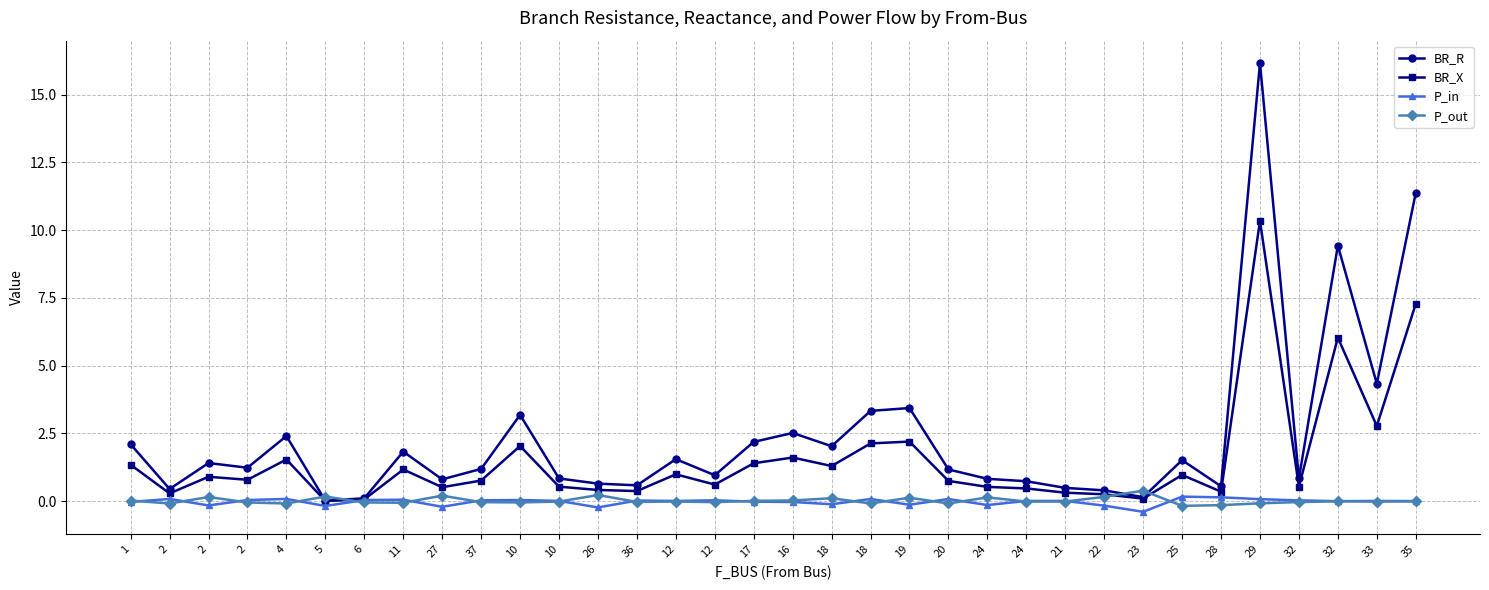

How many data points does each series have?

34